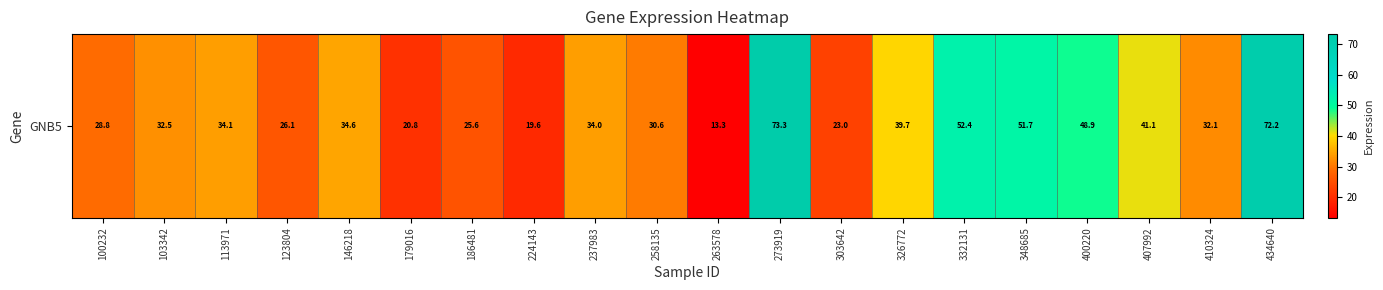

How many data points are less than 33?

10